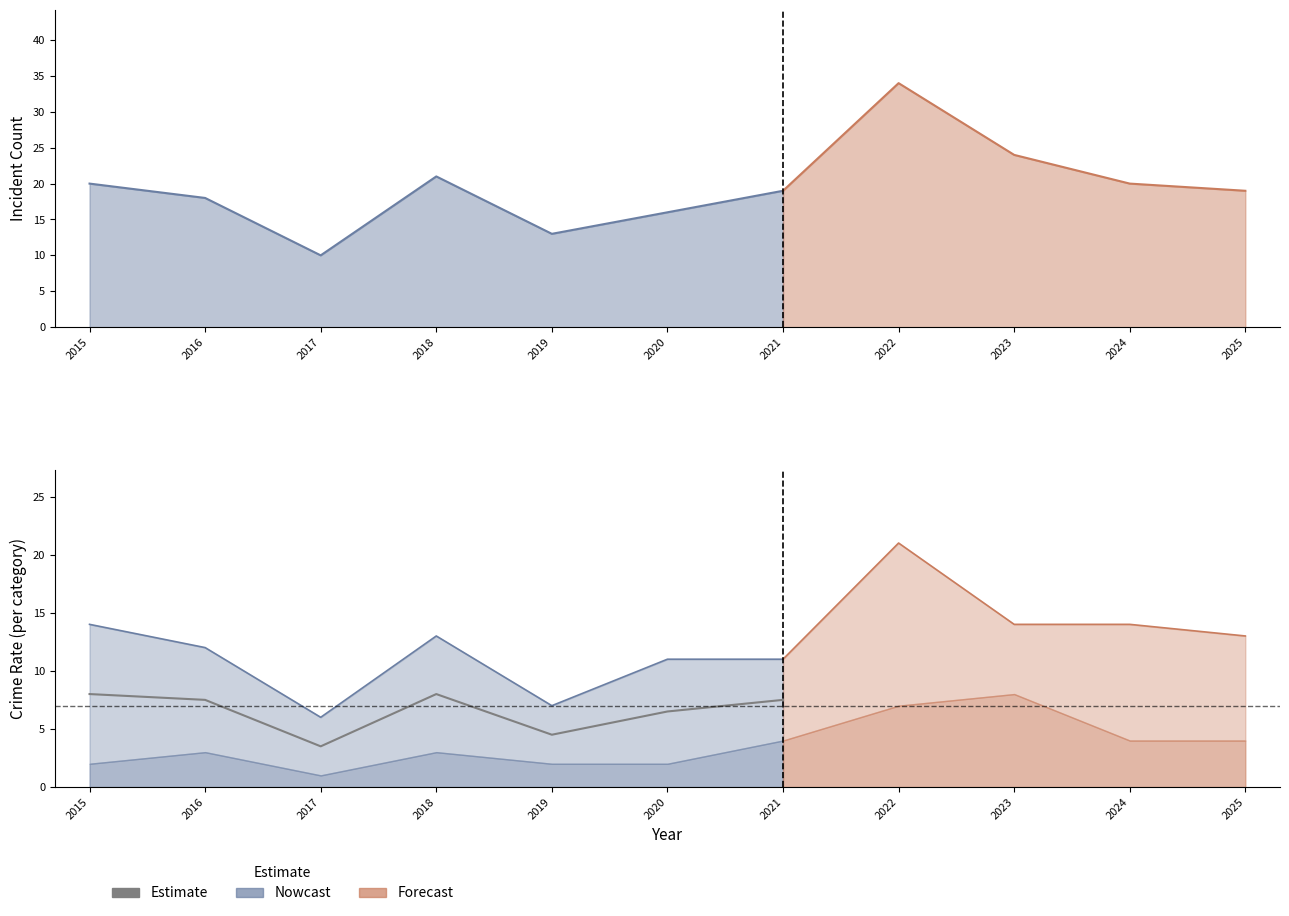

At which category does the chart reach its minimum across all series?

2017